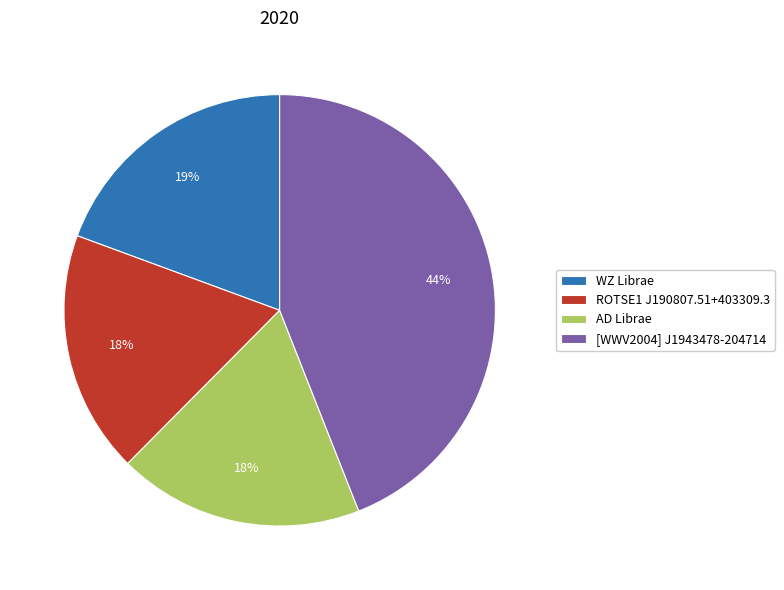

Between AD Librae and [WWV2004] J1943478-204714, which is larger?

[WWV2004] J1943478-204714